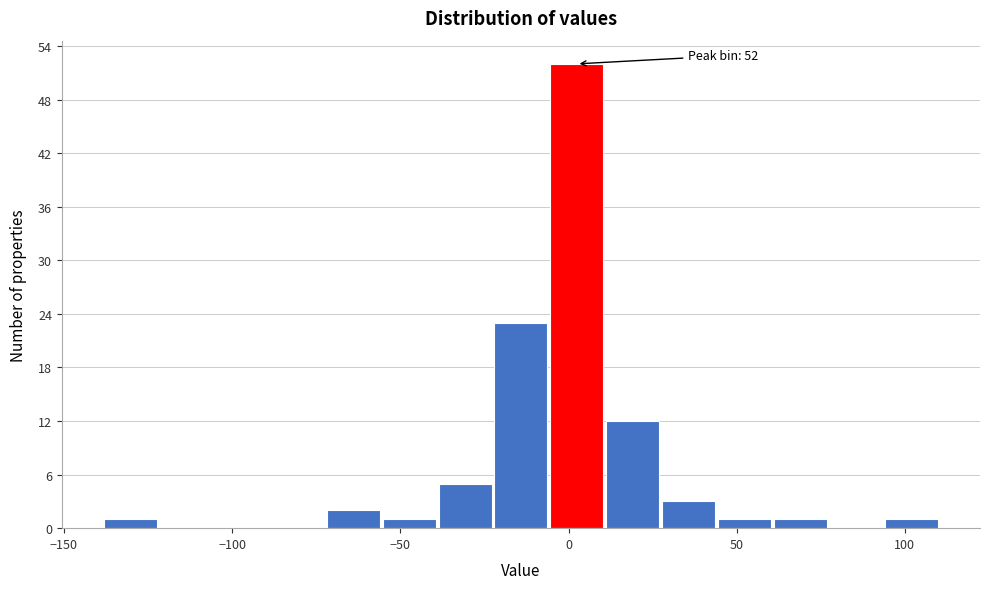

Around what value on the x-axis is the tallest bar? Give the approximate position of its centre, as read against the axis.

0